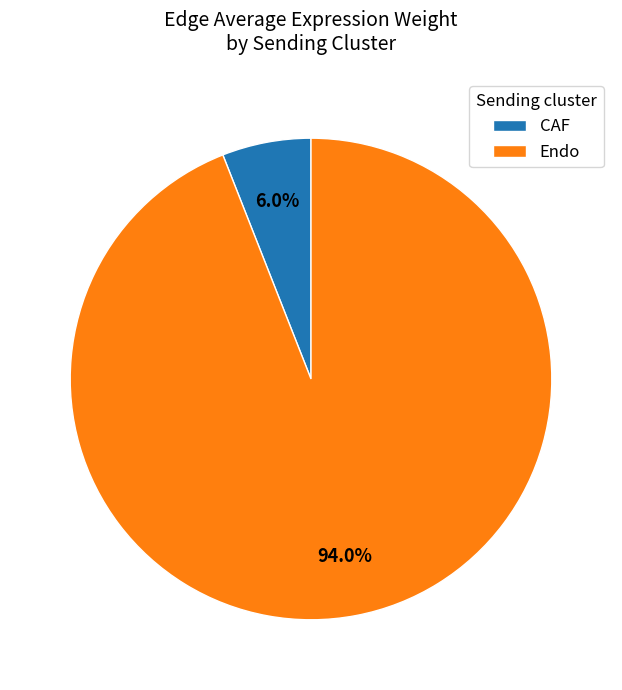

How many slices are in this pie chart?

2